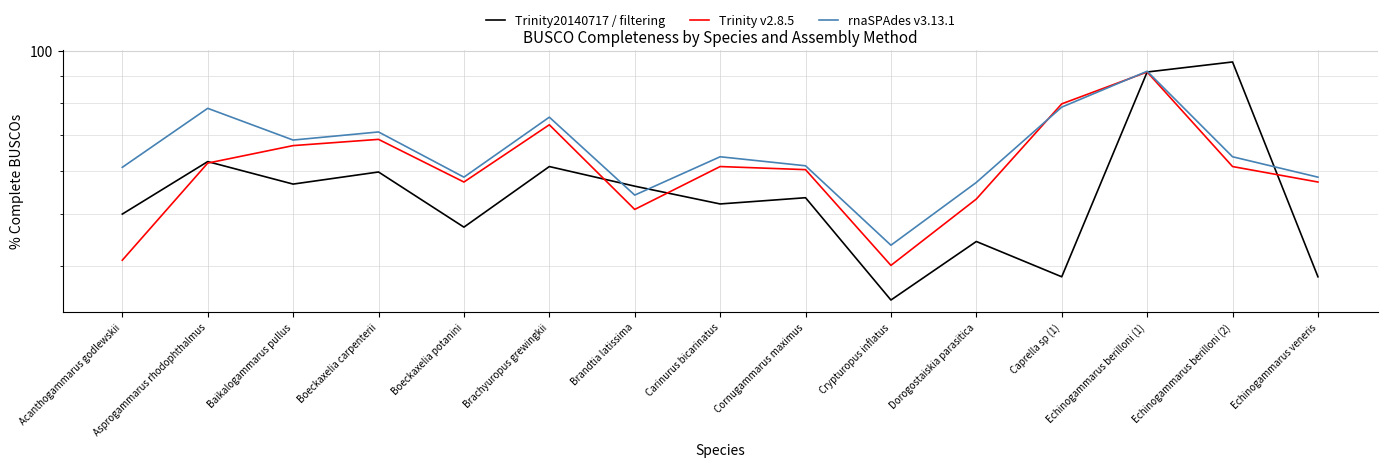

Rank the series by their maximum value, from highest to lowest.

Trinity20140717 / filtering, rnaSPAdes v3.13.1, Trinity v2.8.5